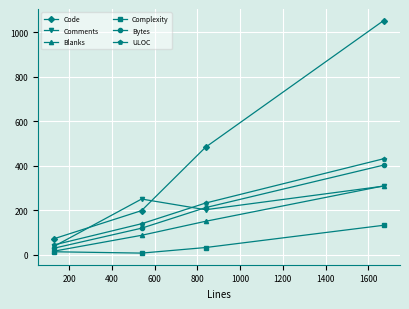

Reading left to right, extract all data points from this chart.

Code: 73.0	199.0	484.0	1053.0
Comments: 39.0	251.0	203.0	309.0
Blanks: 17.0	88.0	151.0	310.0
Complexity: 14.0	8.0	33.0	133.0
Bytes: 30.3	120.0	212.4	403.4
ULOC: 45.0	140.0	233.0	432.0